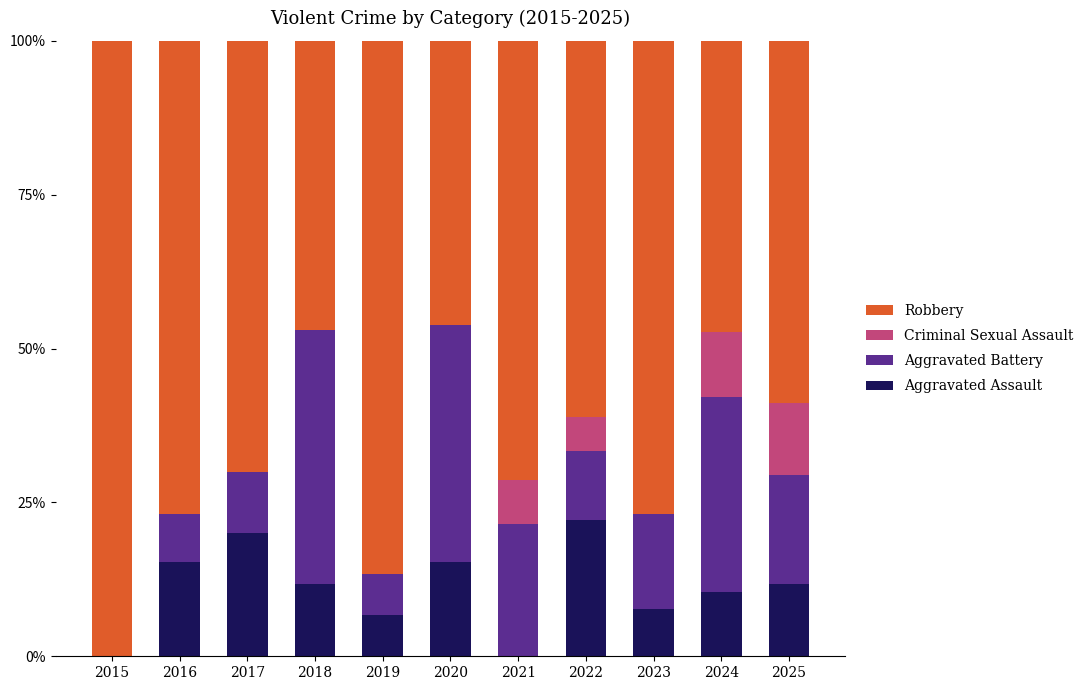

How many data points in Aggravated Assault are above 11?

6